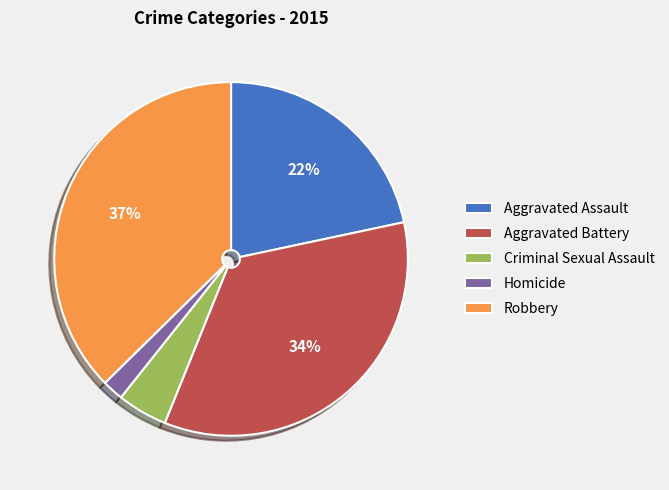

The Aggravated Assault slice represents 22% of the pie. True or false?

True